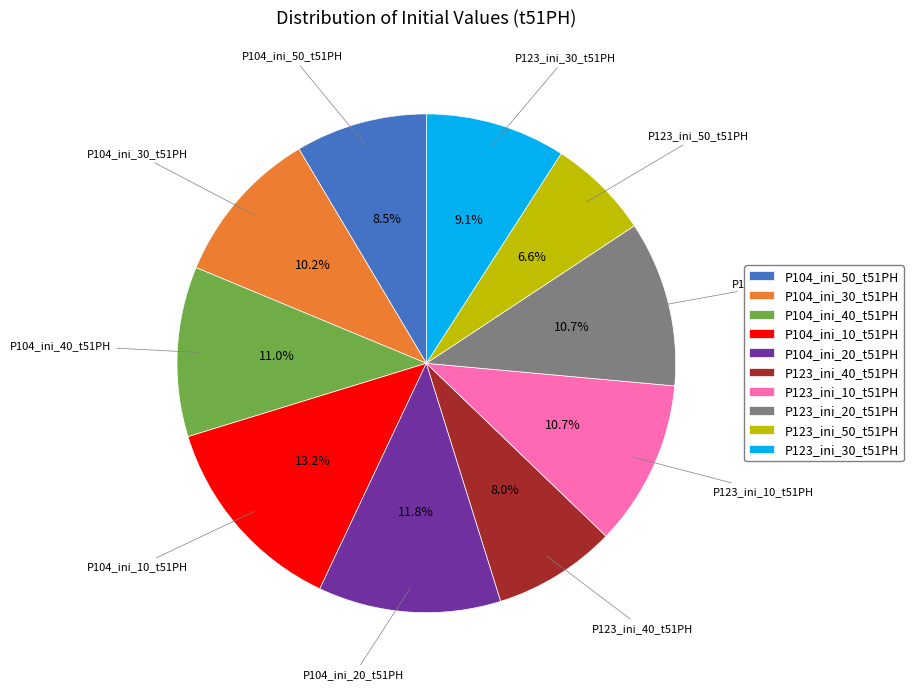

Is the sum of P104_ini_20_t51PH and P123_ini_10_t51PH greater than half?

No